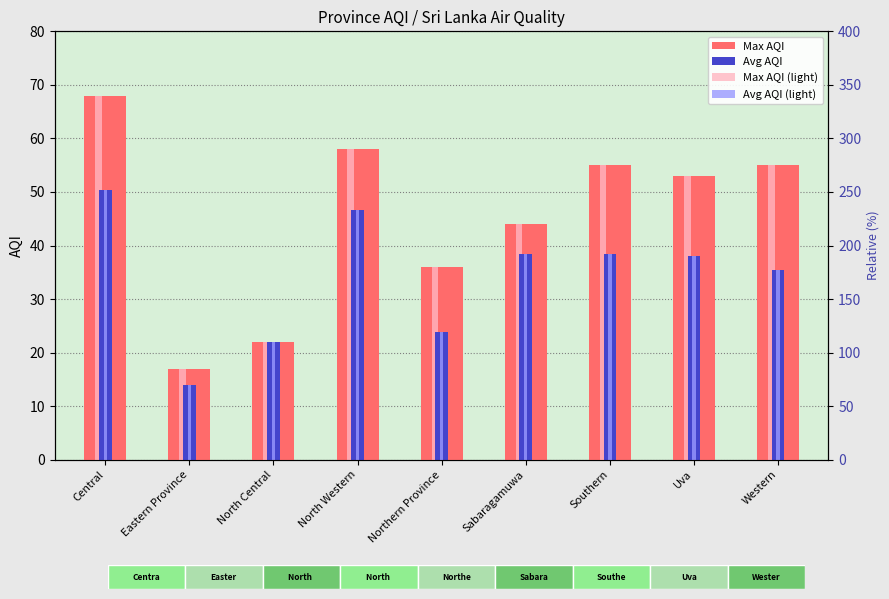

What is the label of the 5th bar from the left?

Northern Province